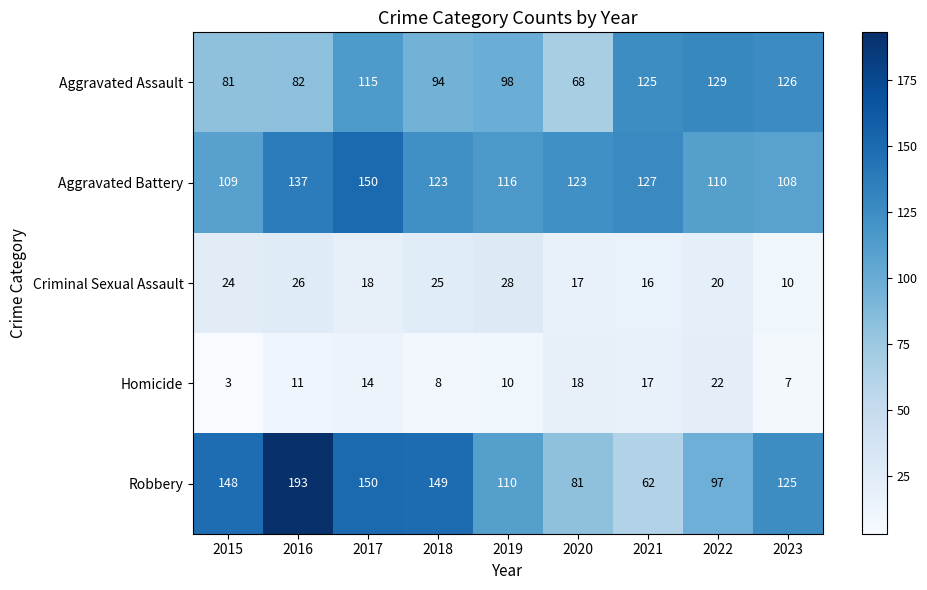

Which series has the largest total across all categories?

Robbery